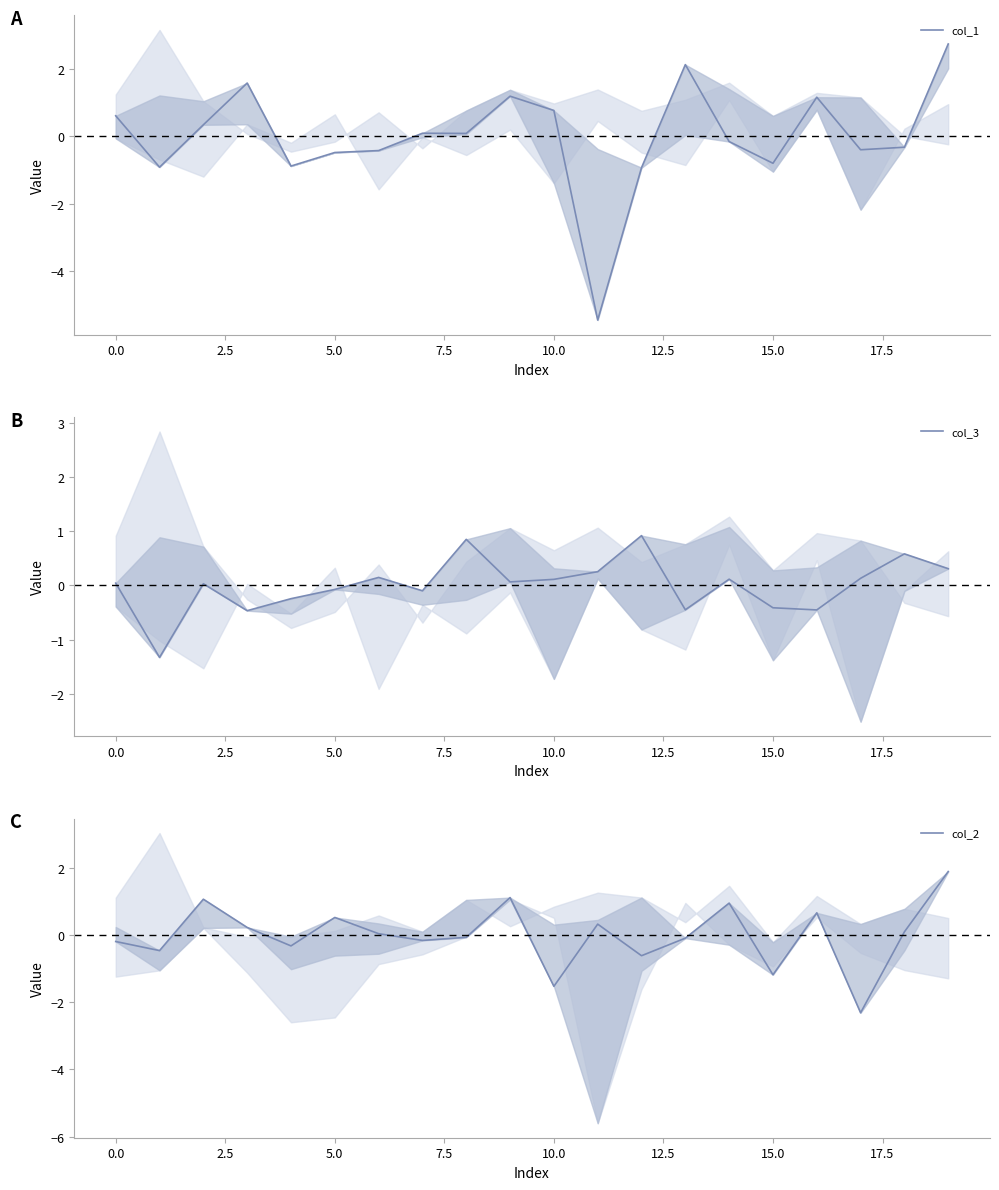

Is it true that col_3 equals 0.1 at 10.0?

True